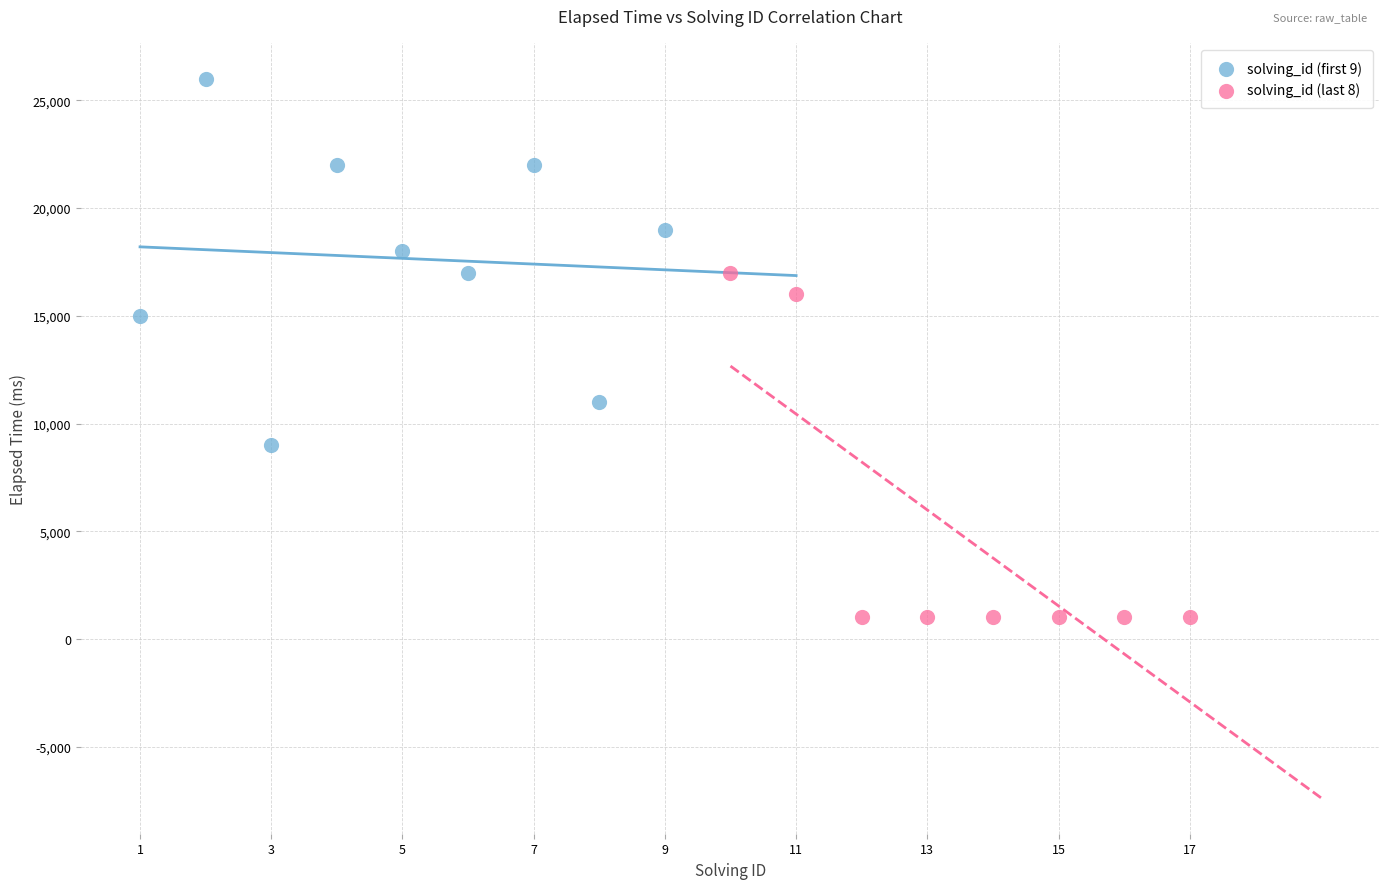

Which series reaches the maximum Y coordinate?

solving_id (first 9)